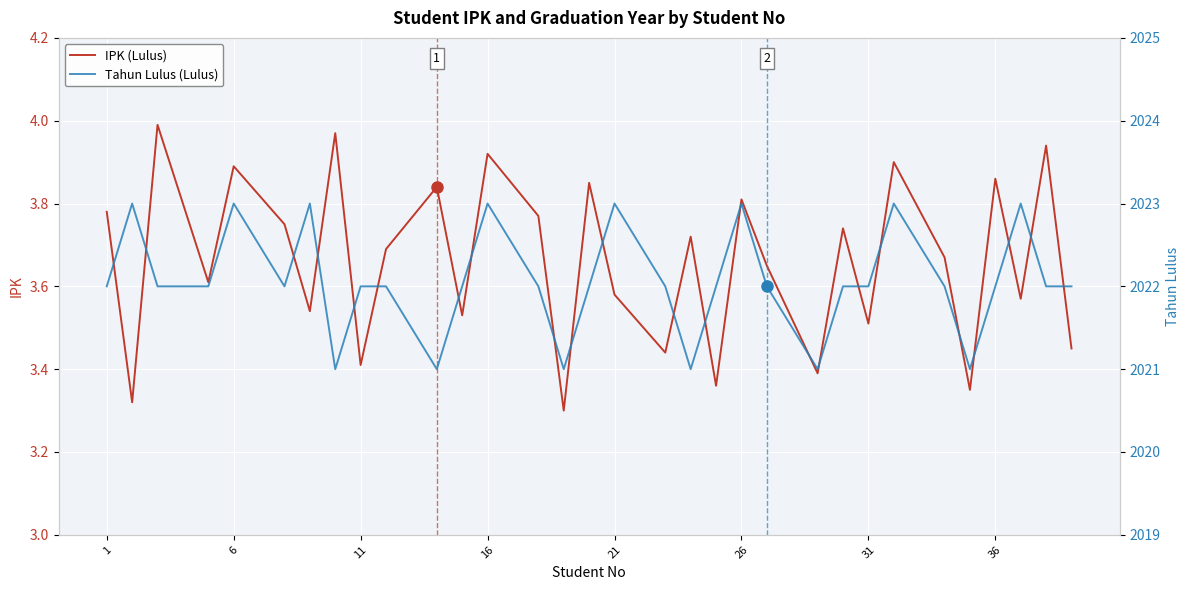

True or false: IPK (Lulus) has a value of 3.8 at 26.

True